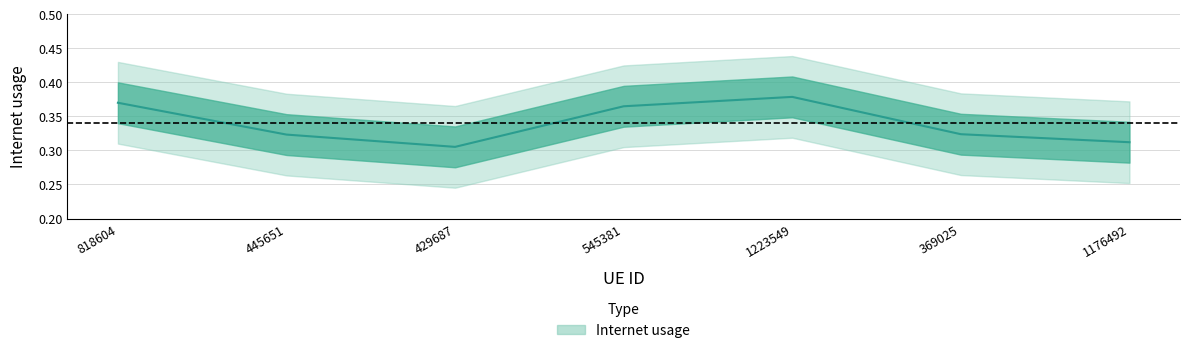

The chart shows a value of 0.6 at 818604. True or false?

False